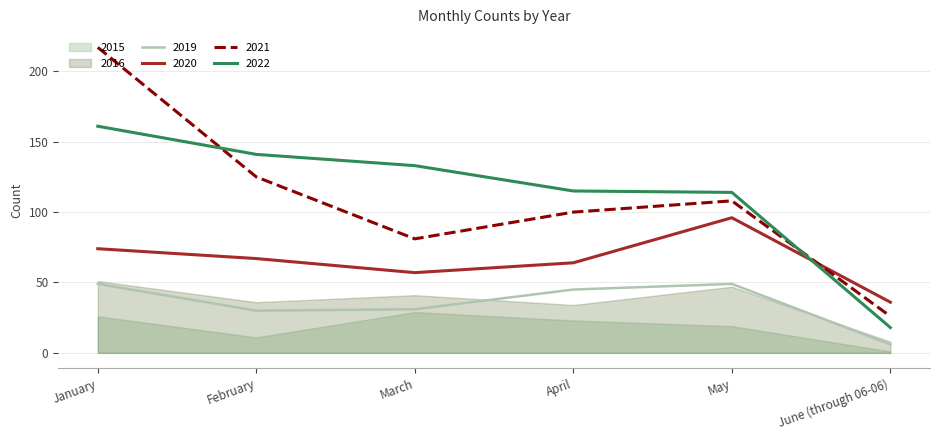

How many data points in 2022 are less than 133?

3